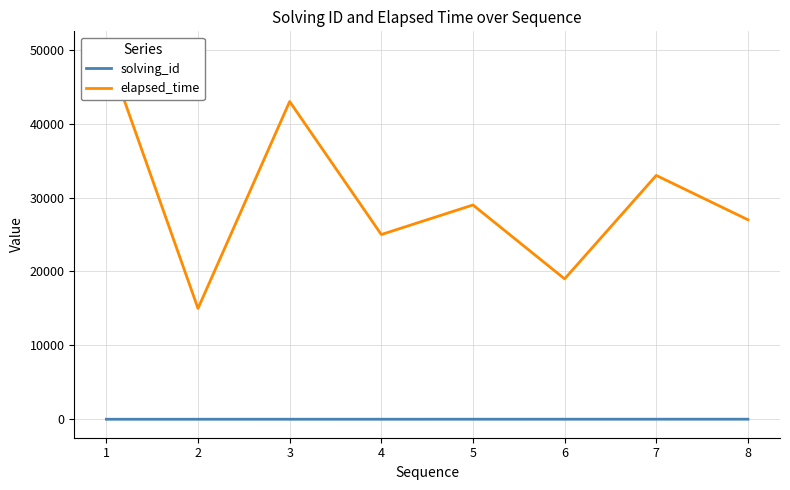

What is the greatest value displayed?

50000